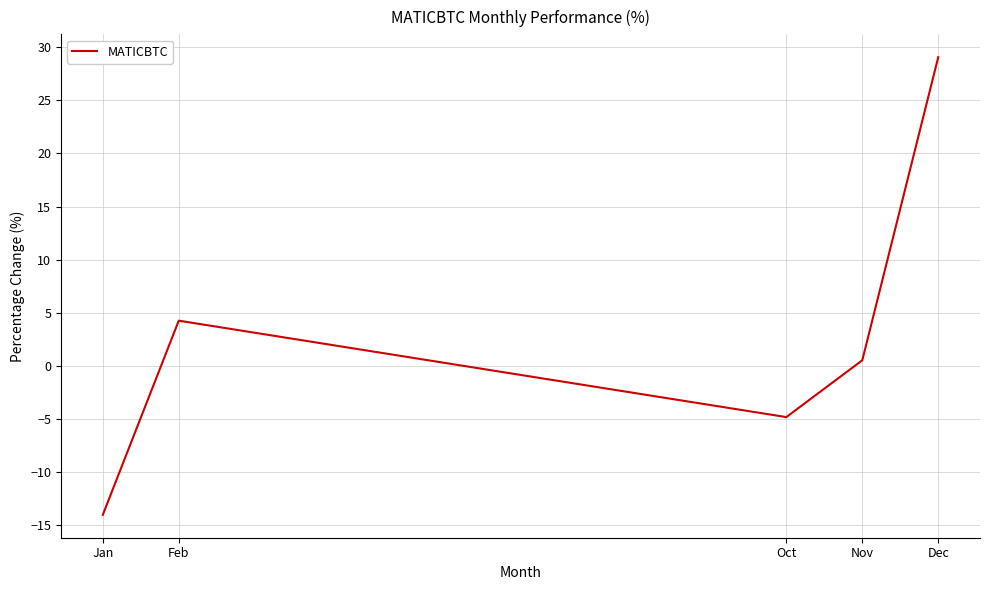

At which category does the data reach its first local peak?

Feb